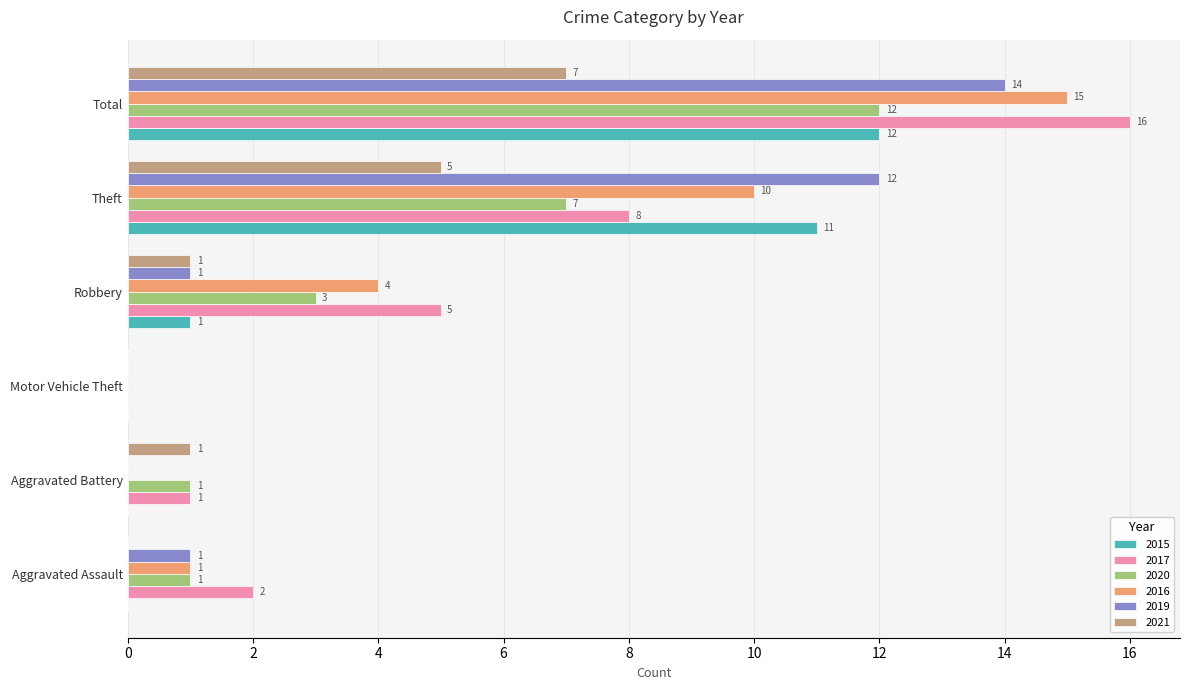

The 2017 series shows 7 at Robbery. True or false?

False